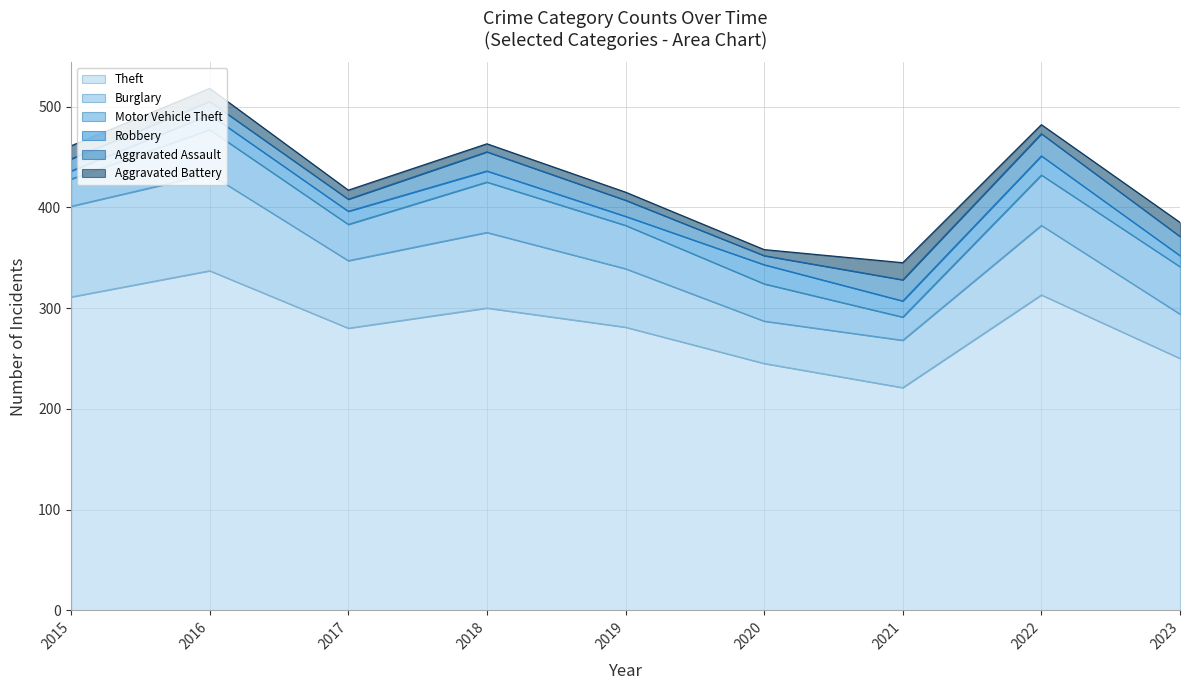

What is the difference between the second highest and minimum values in the Aggravated Battery series?

8